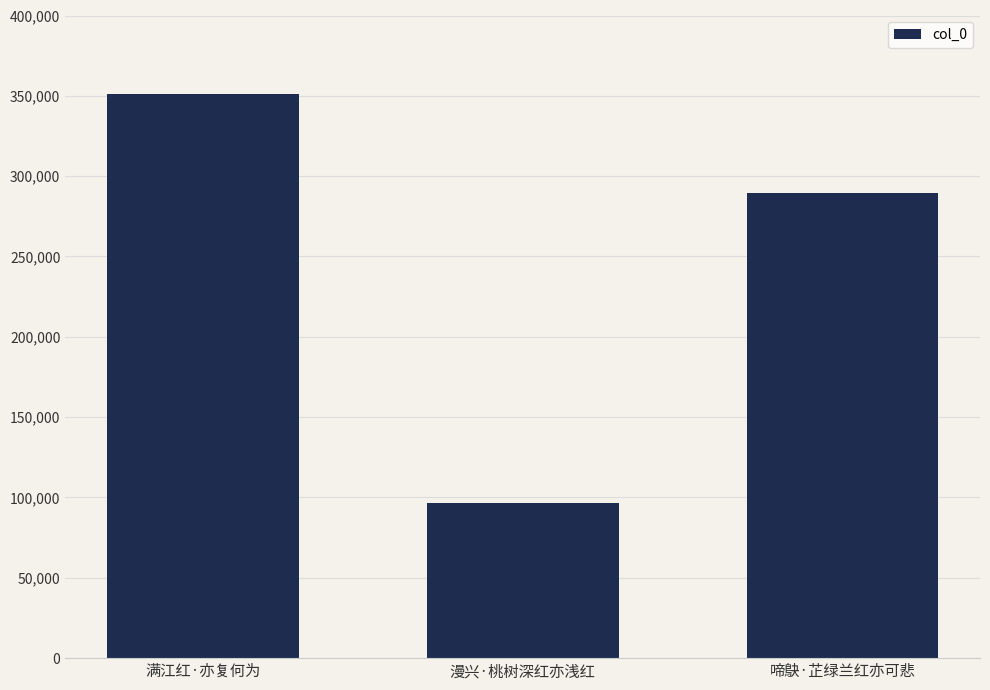

How many series are shown in this chart?

1